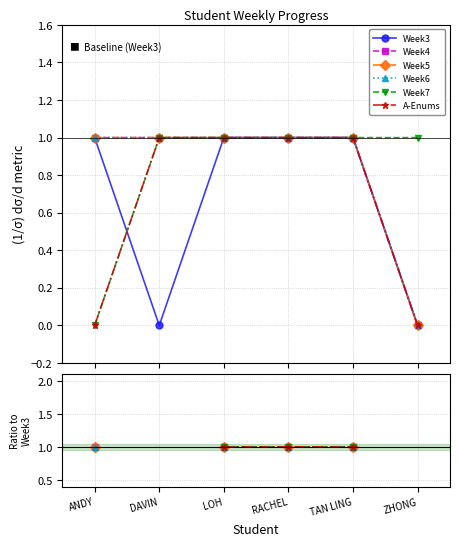

Does the chart display data point markers on the line(s)?

Yes